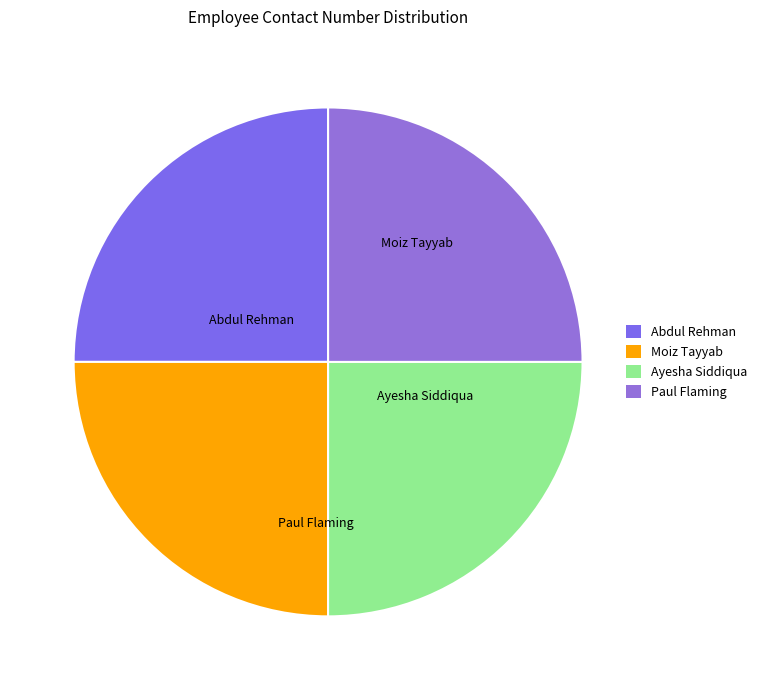

Is Paul Flaming the majority of the pie?

No